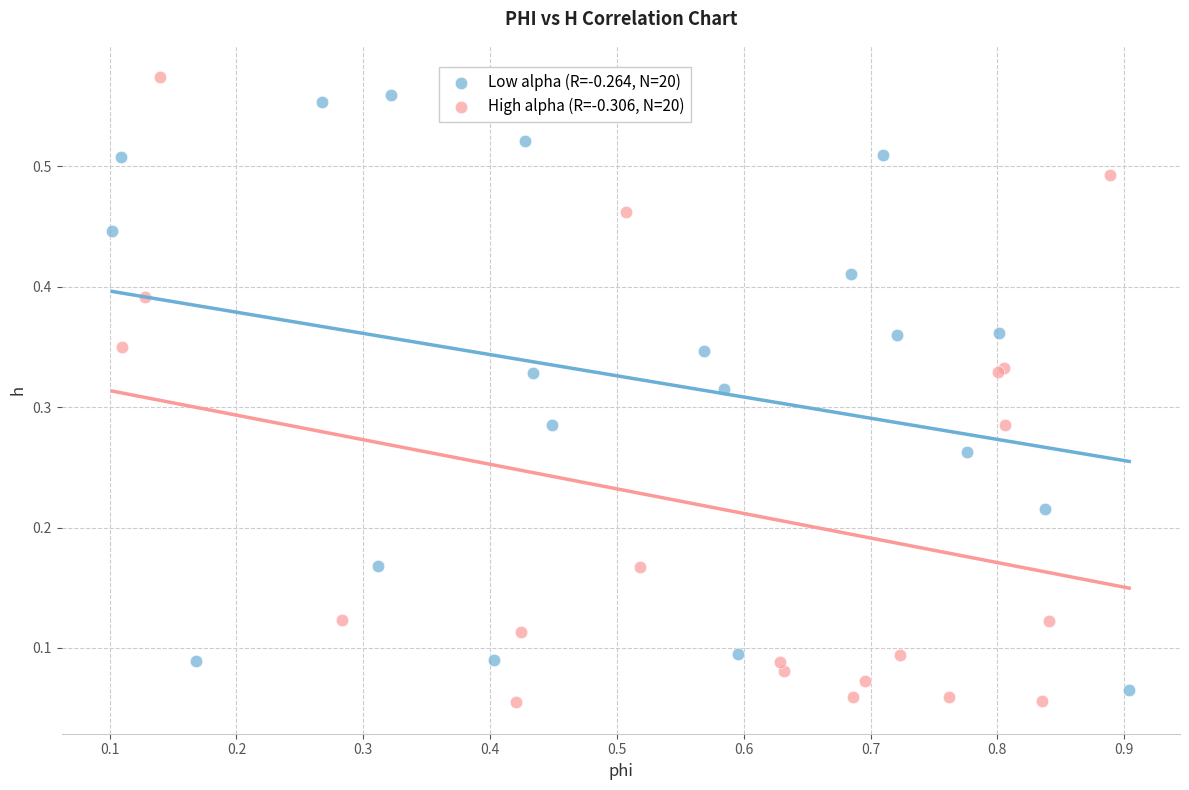

Which series has the widest spread of Y values?

High alpha (R=-0.306, N=20)